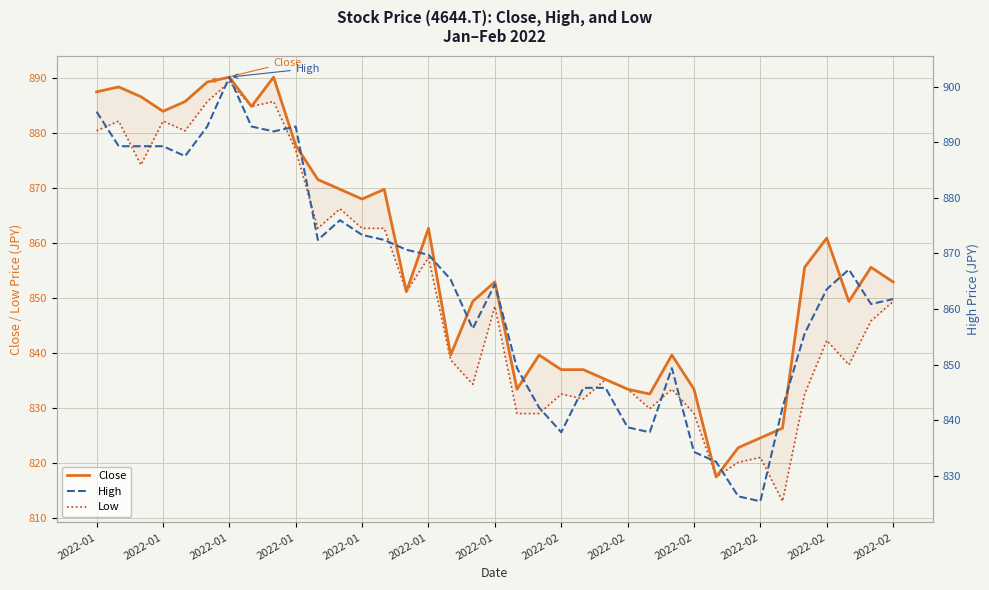

What is the greatest value displayed?

901.7